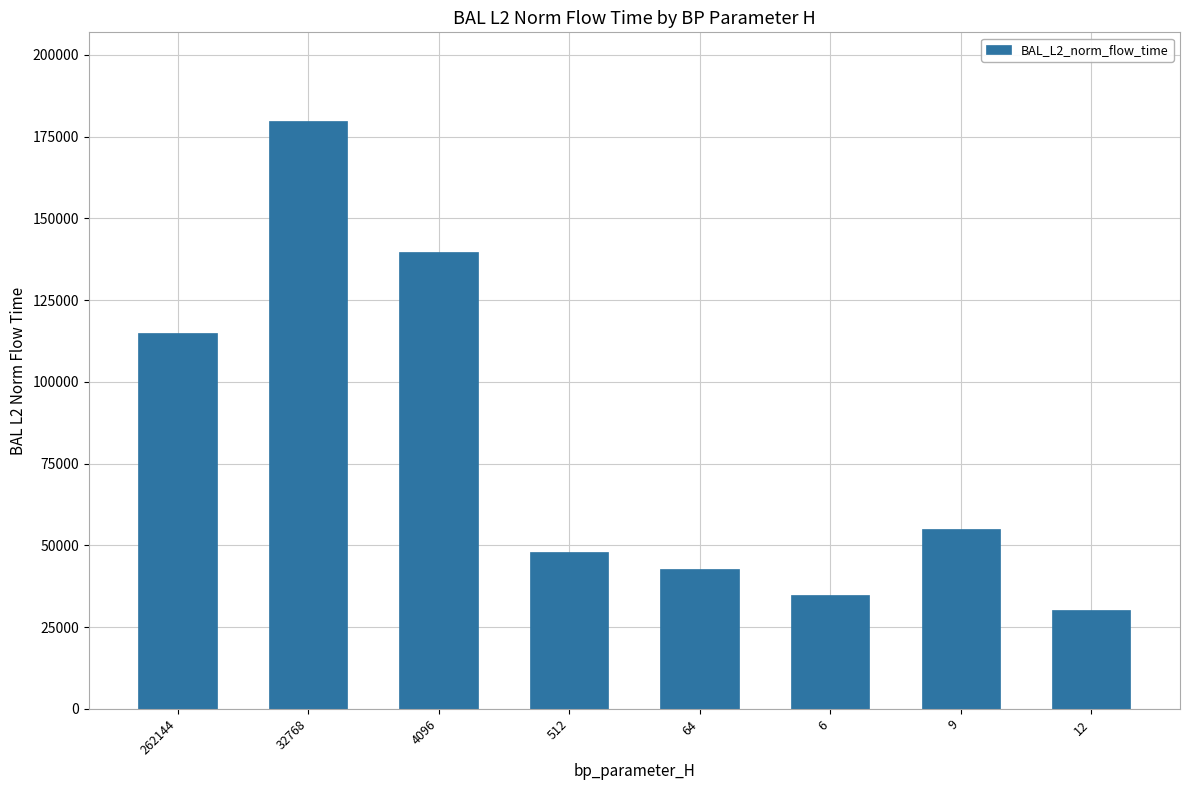

Are the bars grouped side by side (vs. stacked)?

No